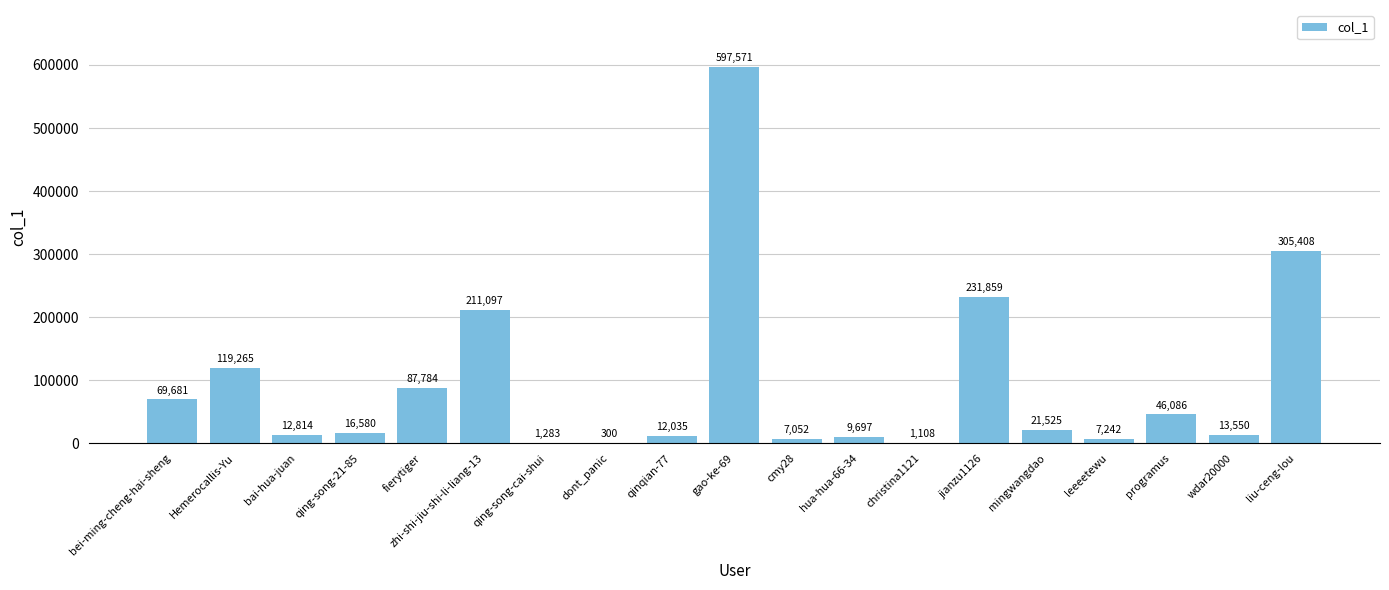

Which label corresponds to the largest value in the chart?

gao-ke-69